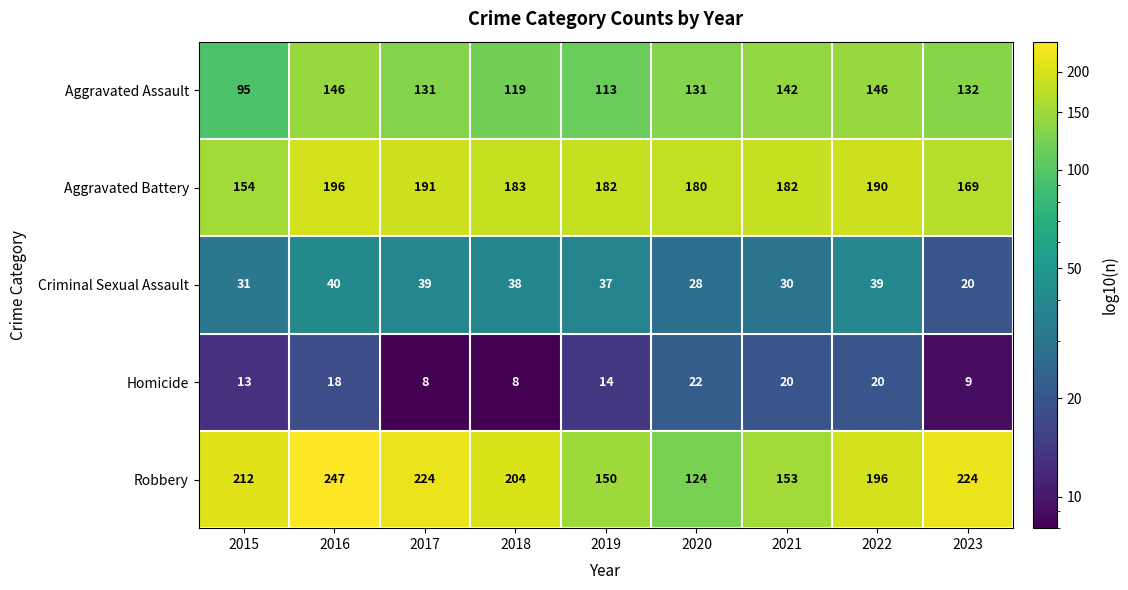

List the series in order of their peak value, lowest first.

Homicide, Criminal Sexual Assault, Aggravated Assault, Aggravated Battery, Robbery